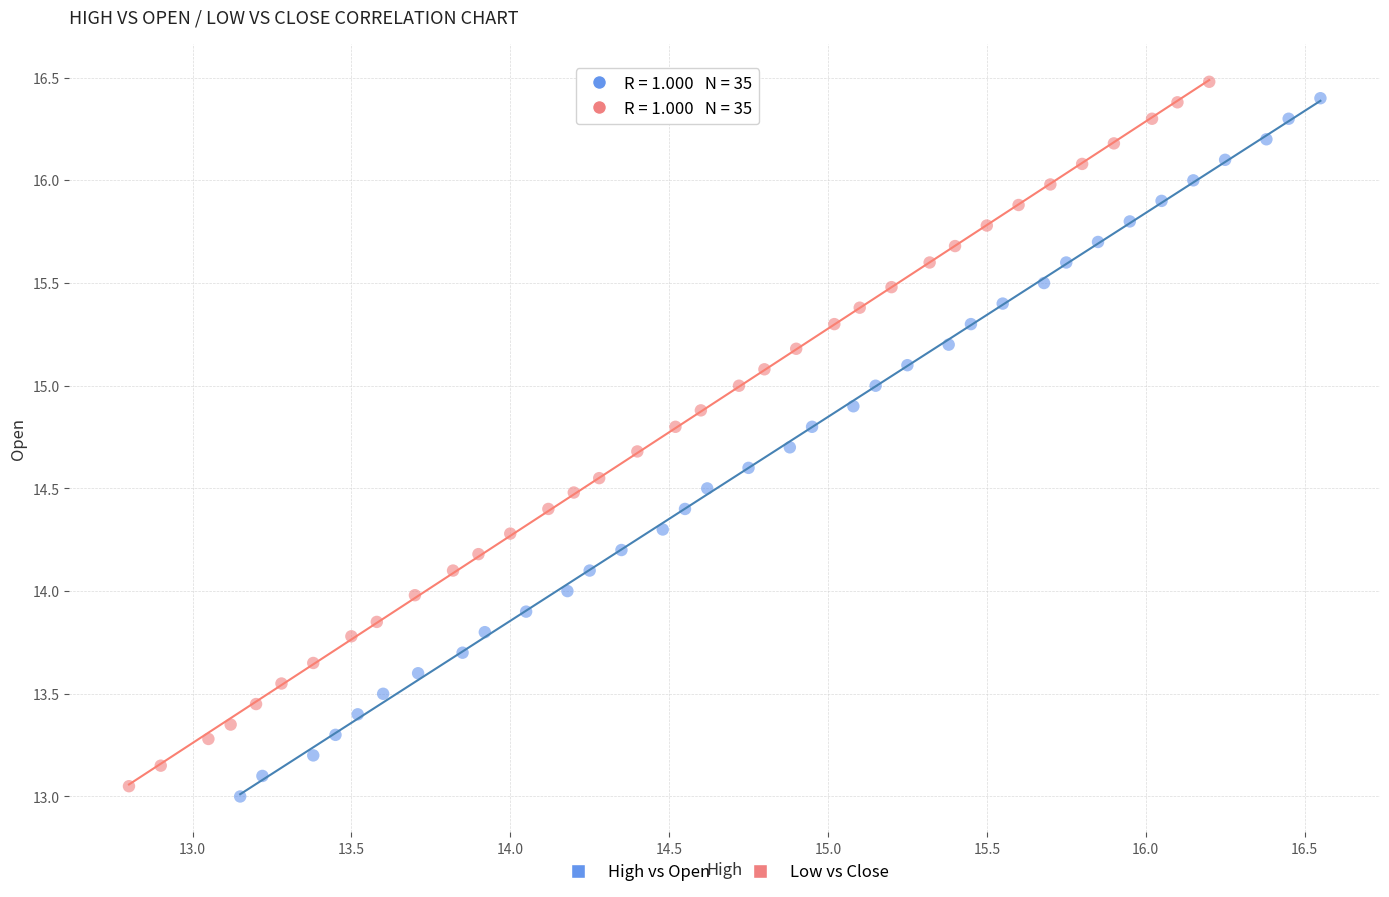

Which series has the widest spread of Y values?

Low vs Close